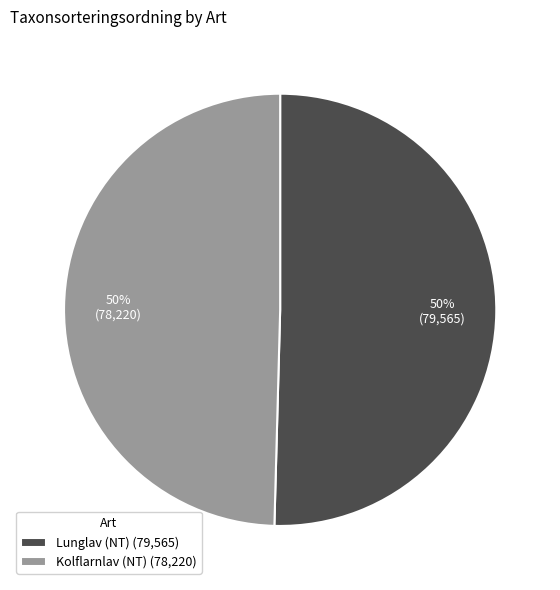

Is it true that Lunglav (NT) is 50% of the pie?

True